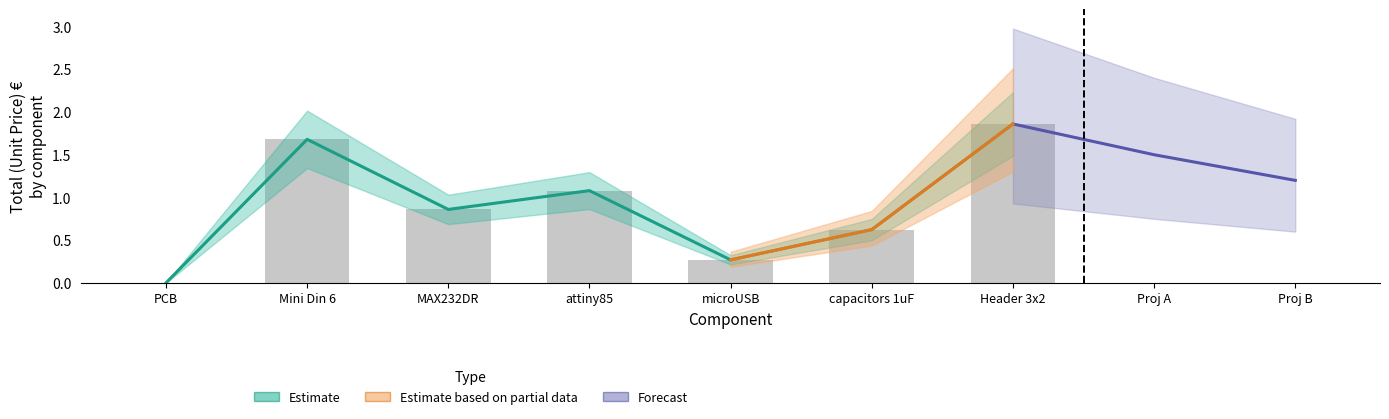

Which category has the lowest value across all series?

PCB